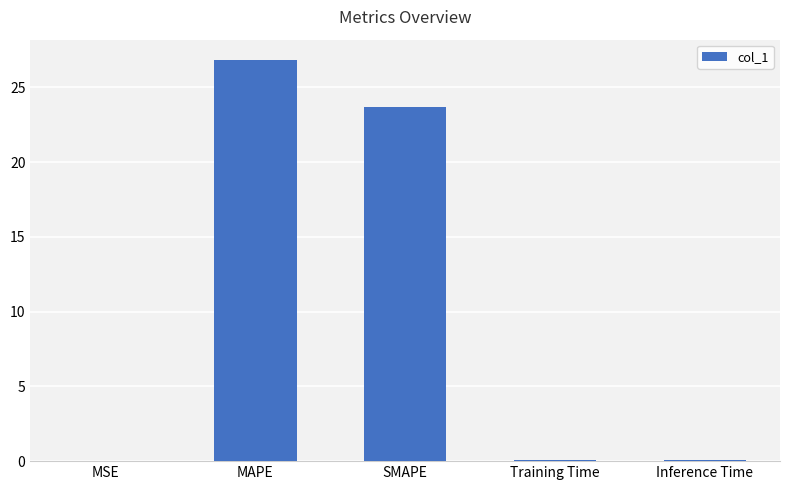

What is the change in value from MAPE to SMAPE?

-3.2